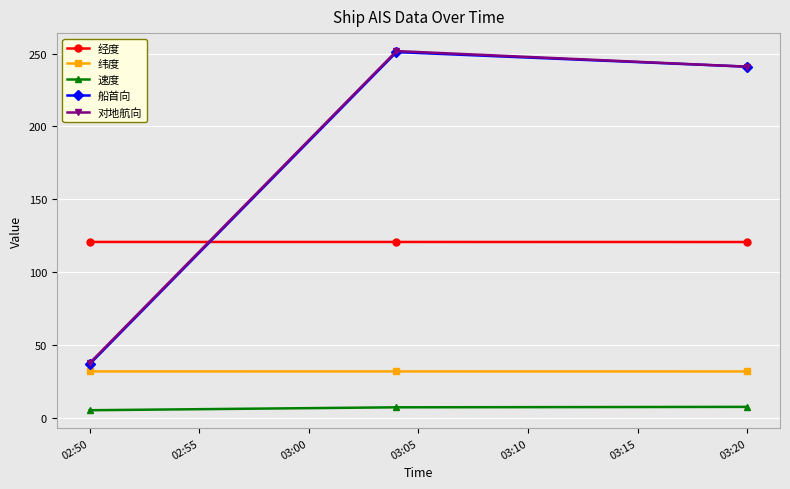

What is the value of the 船首向 point at the 2nd from the left?

251.0